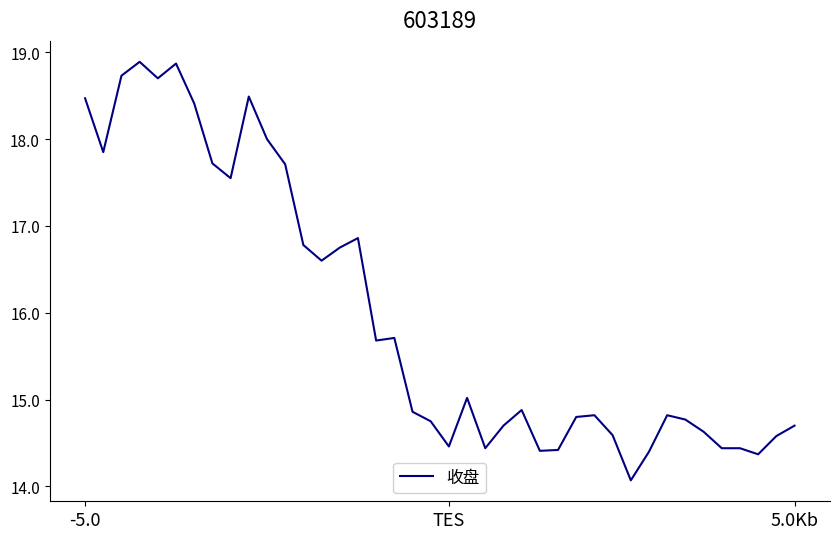

What is the minimum value shown in the chart?

14.1